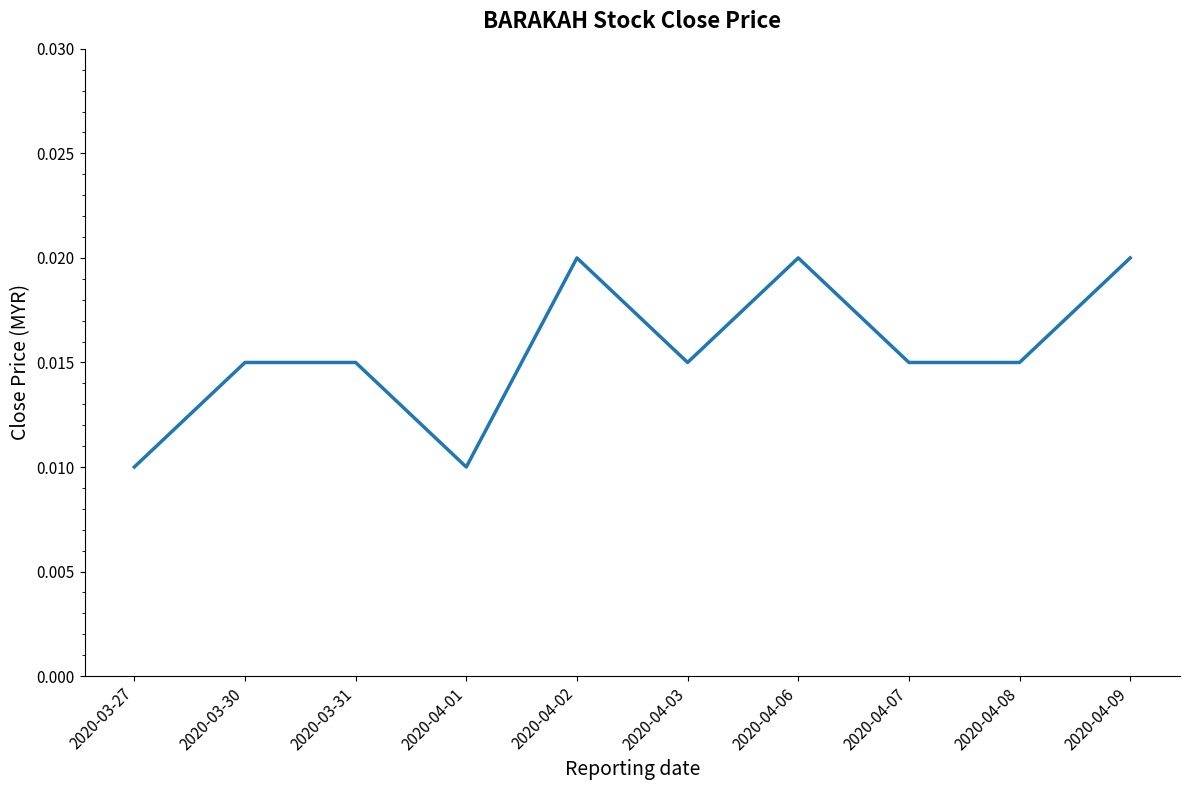

What position from the left is 2020-03-27?

1